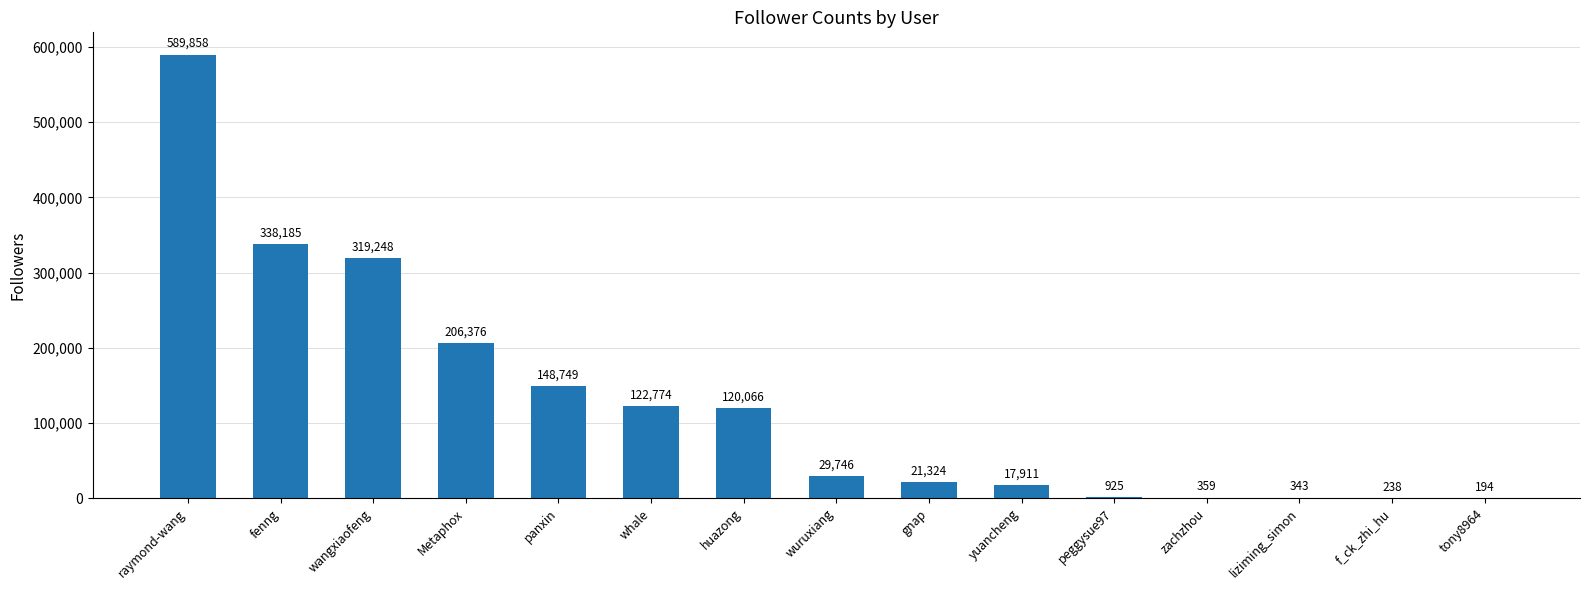

The chart shows a value of 194 at tony8964. True or false?

True